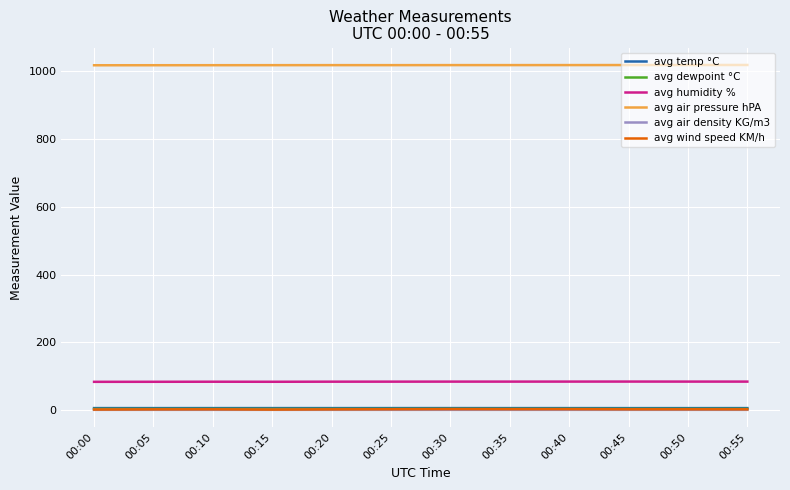

True or false: avg air pressure hPA has a value of 663.4 at 00:35.

False